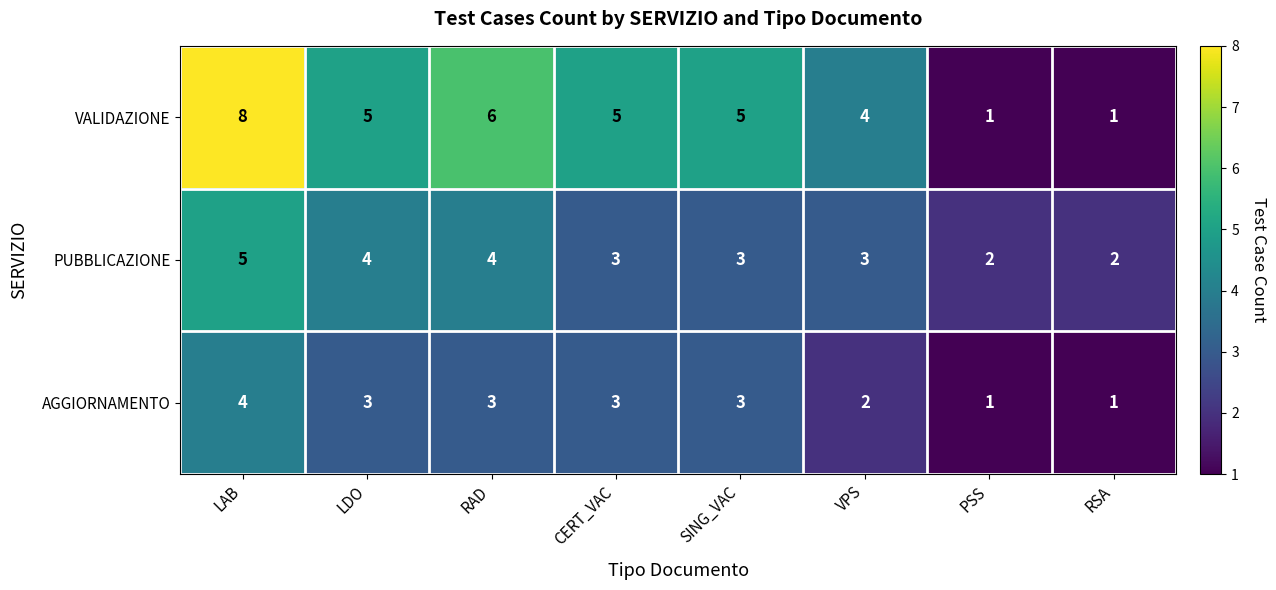

At which category does the chart reach its peak across all series?

LAB